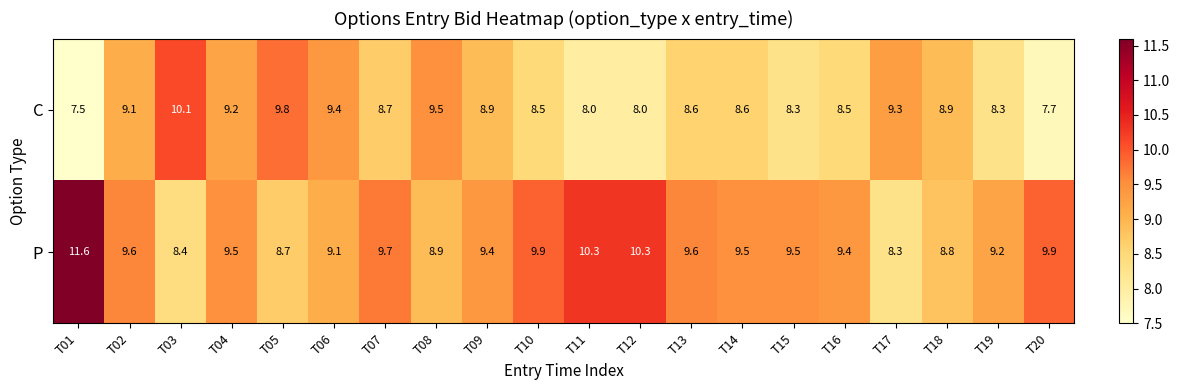

At which label does P reach its peak?

T01